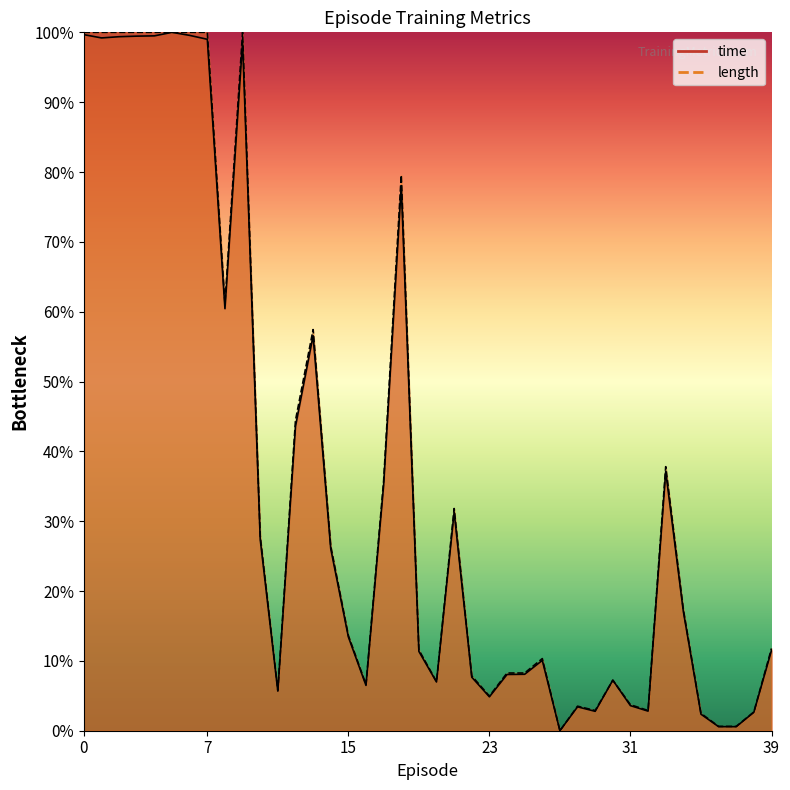

Which series has the largest range (max minus min)?

time